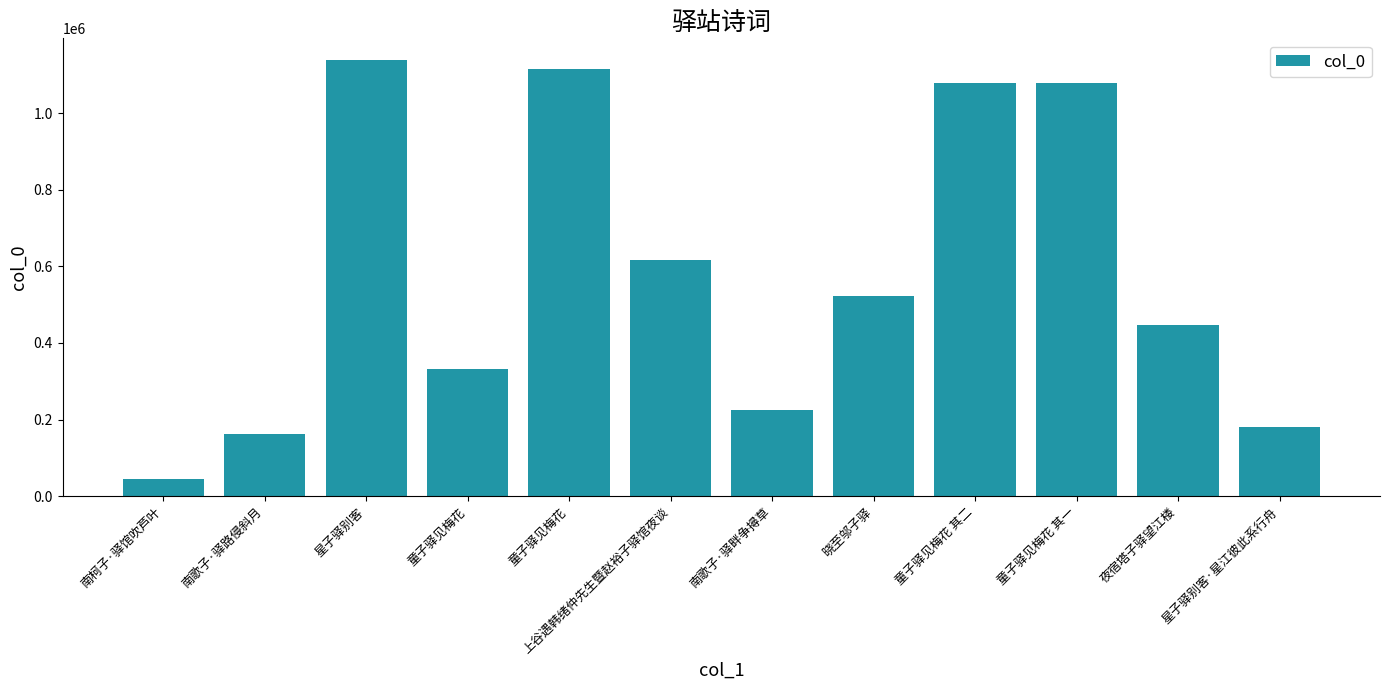

What is the label of the 11th bar from the right?

南歌子·驿路侵斜月